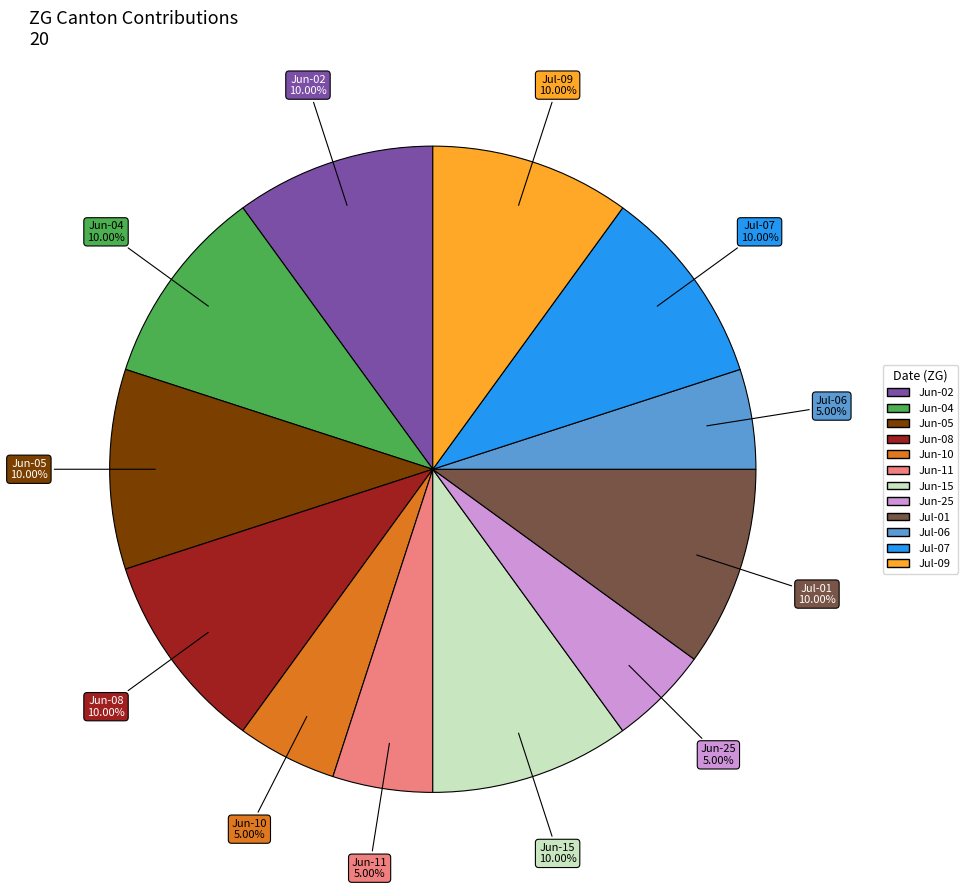

Does any single category account for the majority?

No